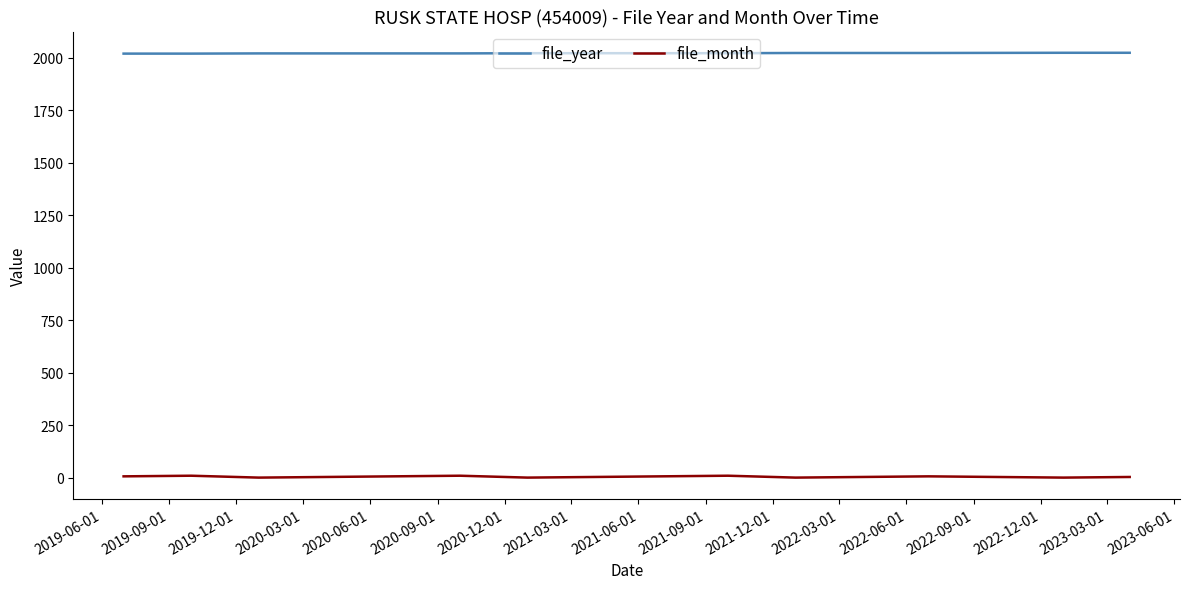

True or false: file_month and file_year intersect in this chart.

False